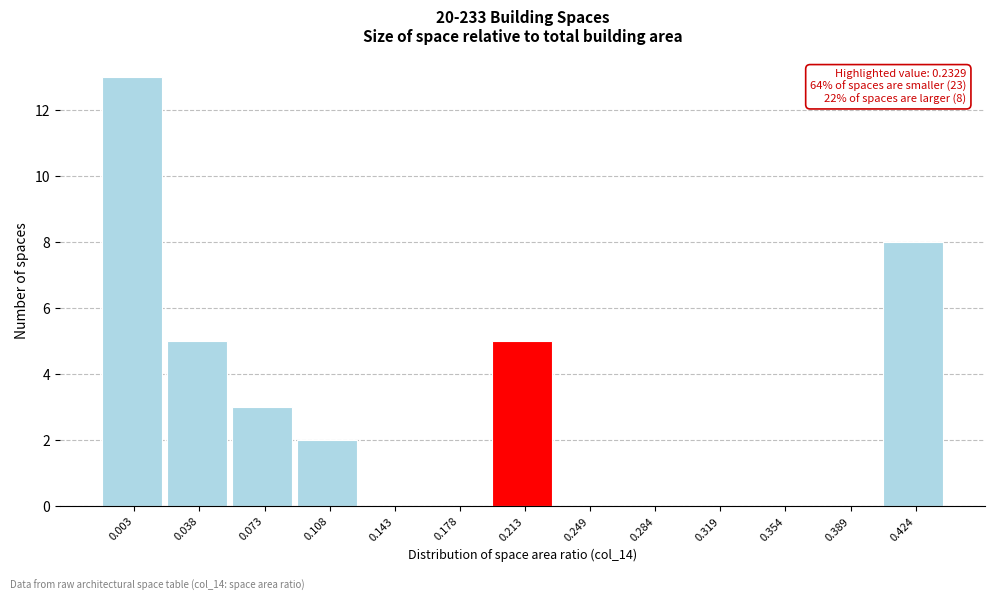

Reading left to right, what are all the values shown in this chart?

0.003=13	0.038=5	0.073=3	0.108=2	0.143=0	0.178=0	0.213=5	0.249=0	0.284=0	0.319=0	0.354=0	0.389=0	0.424=8